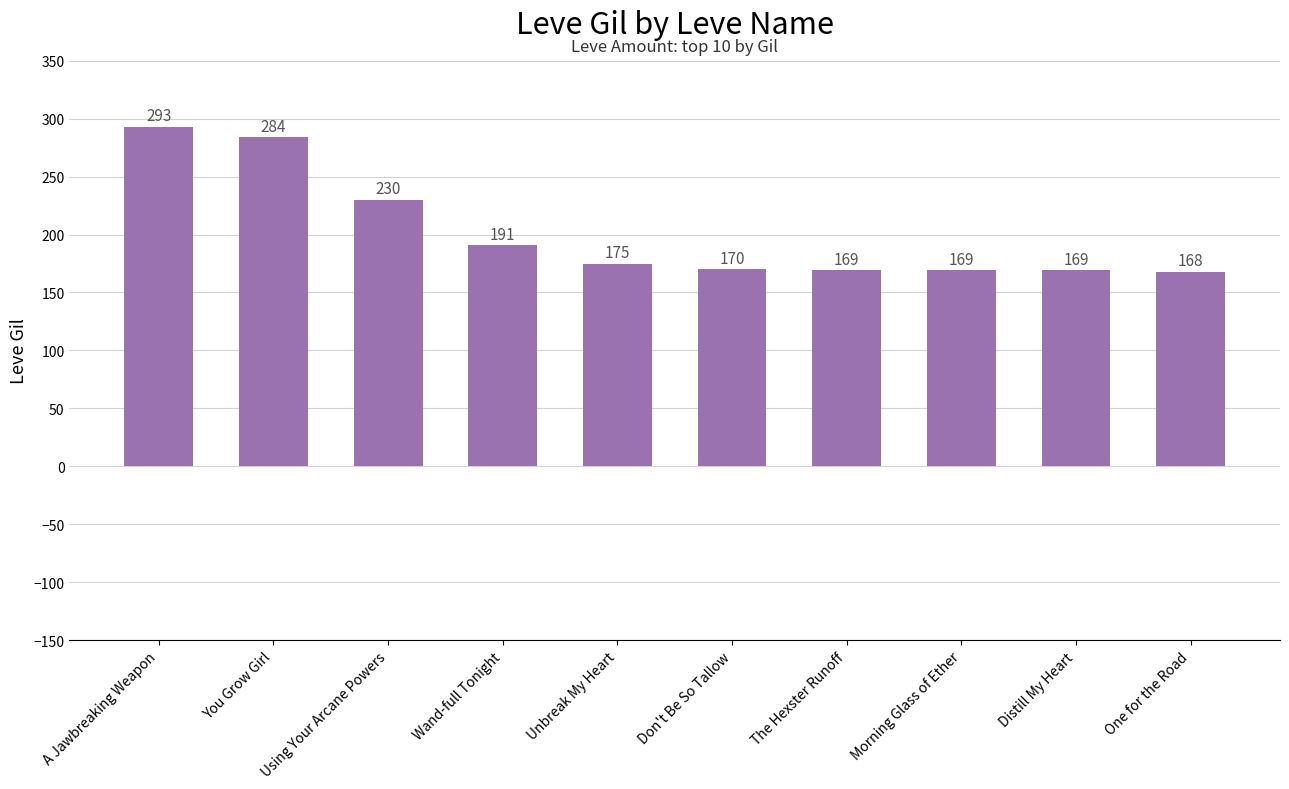

Are the bars horizontal?

No